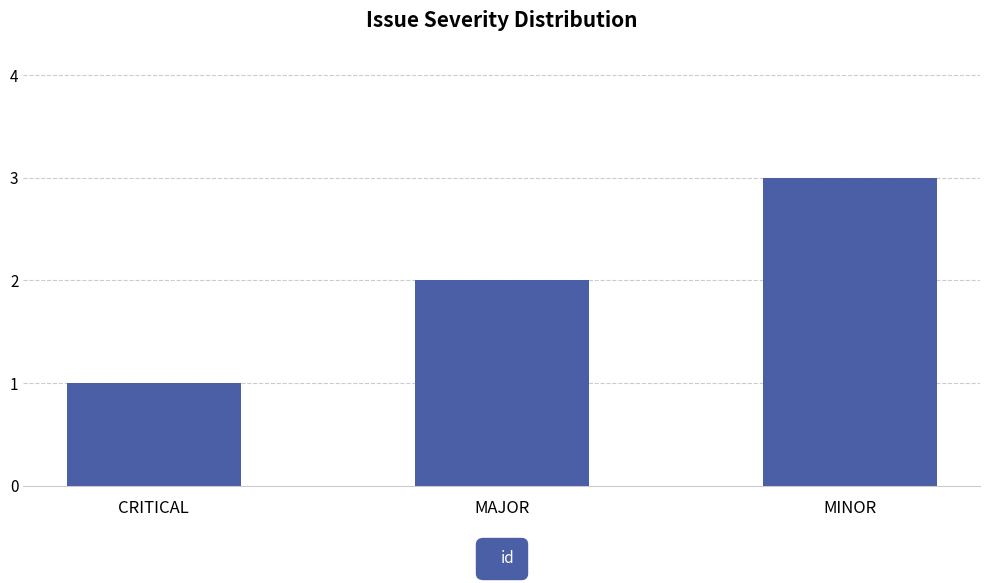

Which label corresponds to the largest value in the chart?

MINOR